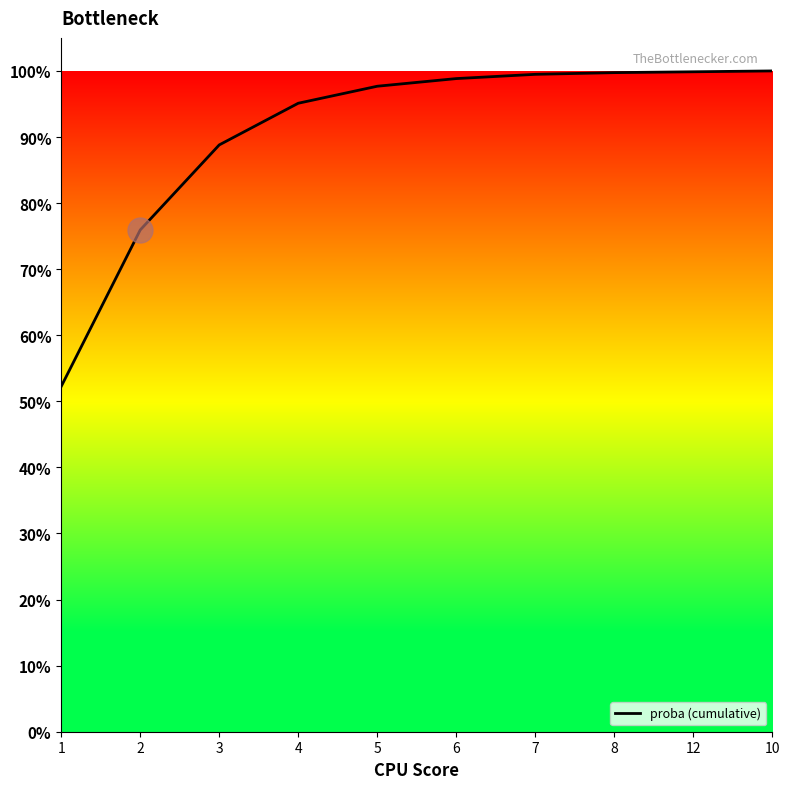

Does the chart have visible grid lines?

No